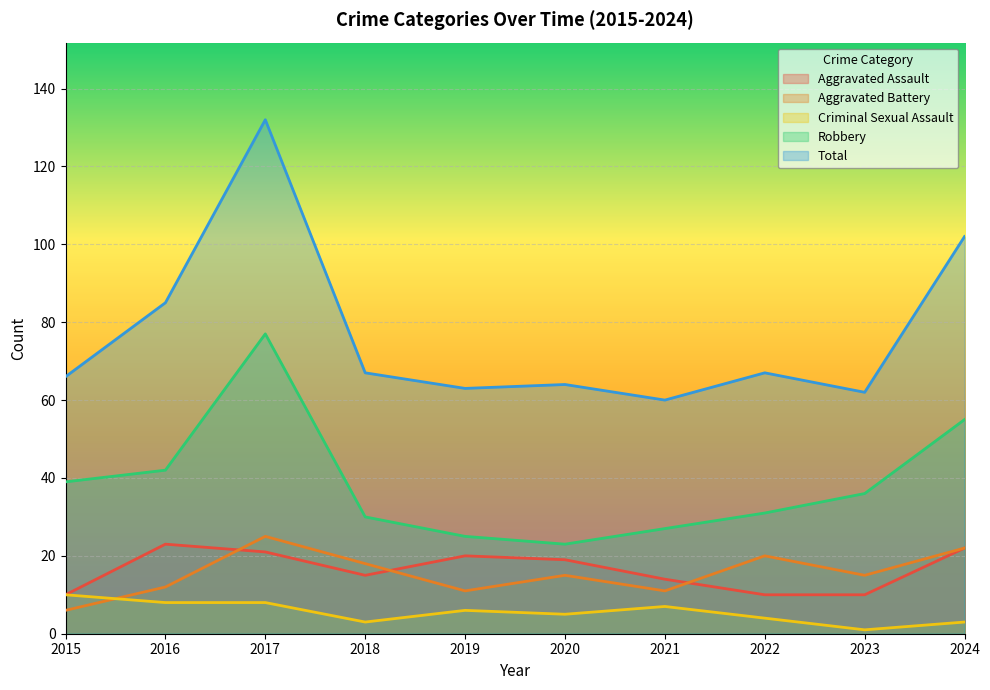

At which label is Aggravated Battery closest to 15?

2020